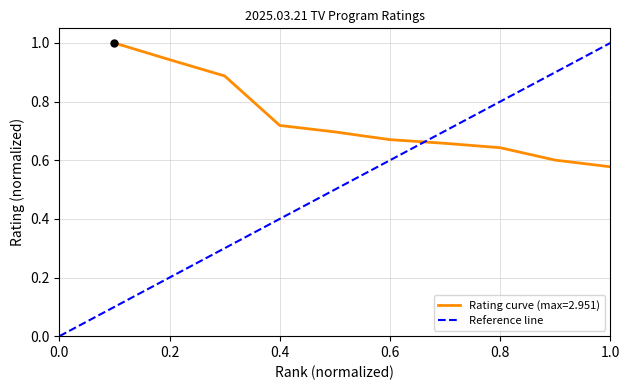

The Rating curve (max=2.951) series shows 1.1 at 0.8. True or false?

False